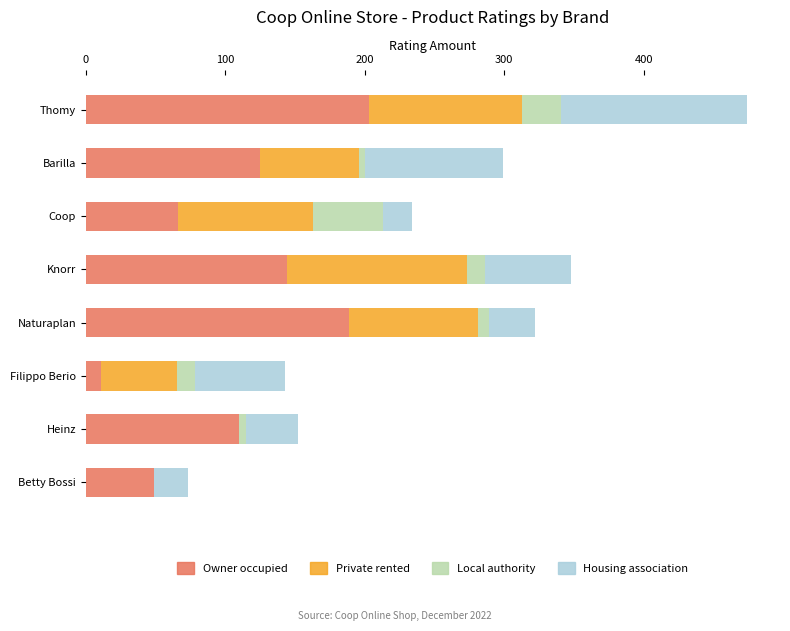

What is the sum of all Owner occupied values?

897